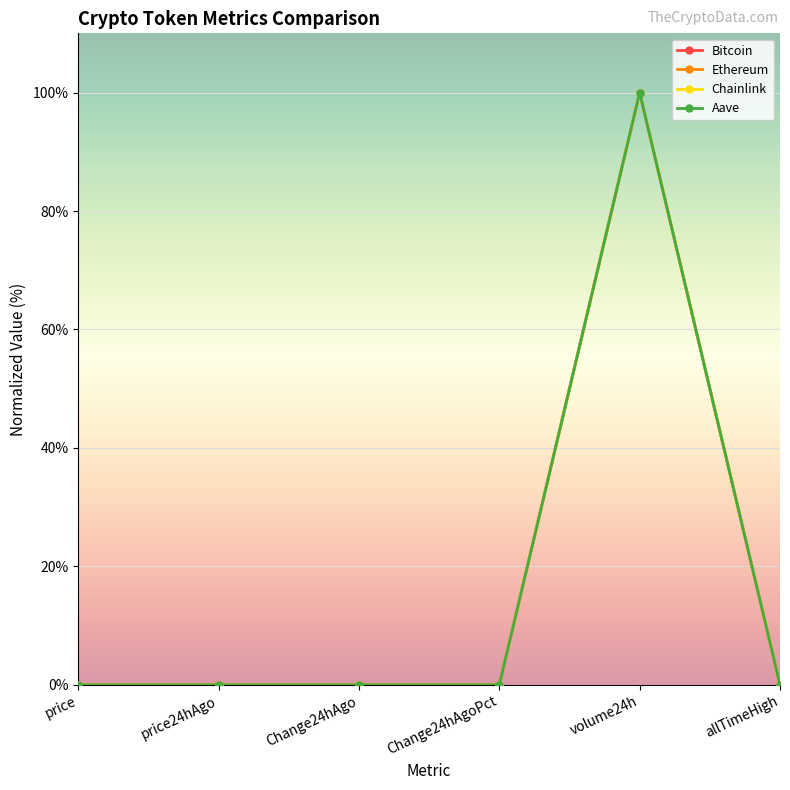

Count the number of data series in this chart.

4